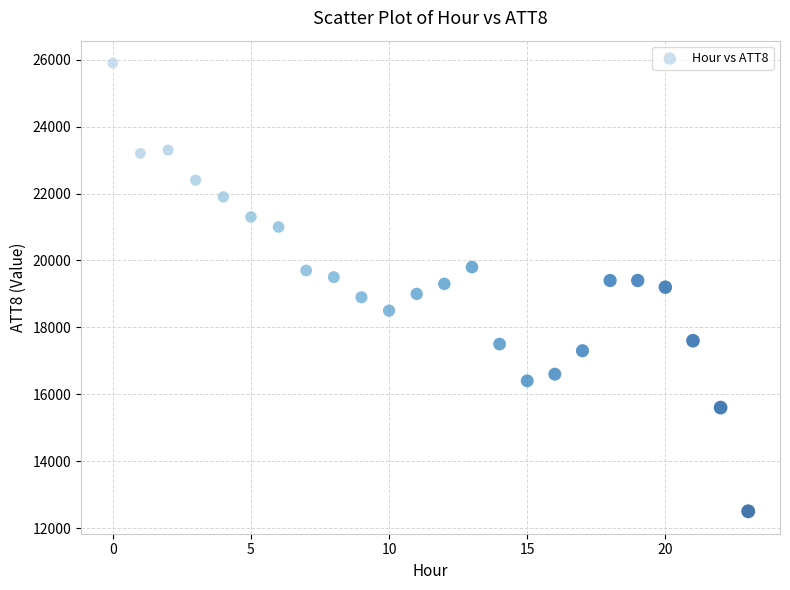

What is the range of Y values (max minus min)?

13400